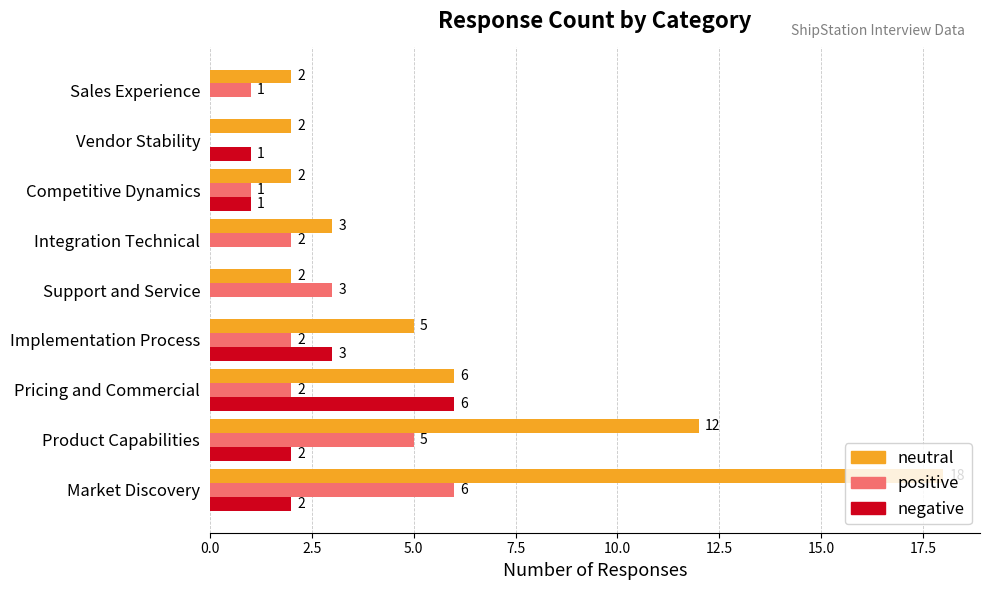

Where is positive nearest to the value 3?

Support and Service